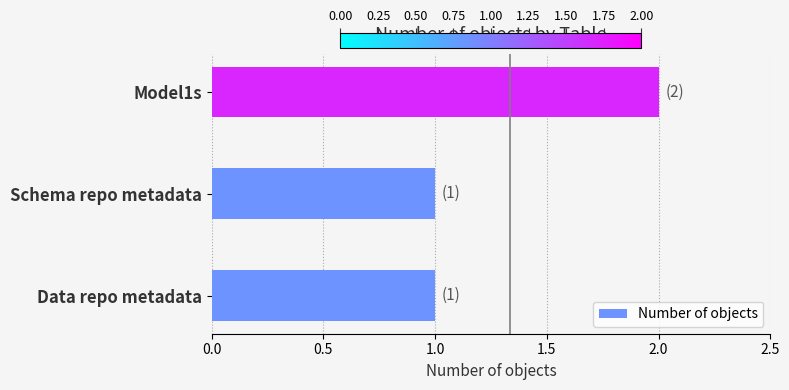

Approximately how many times larger is the value at Schema repo metadata compared to Model1s?

0.5